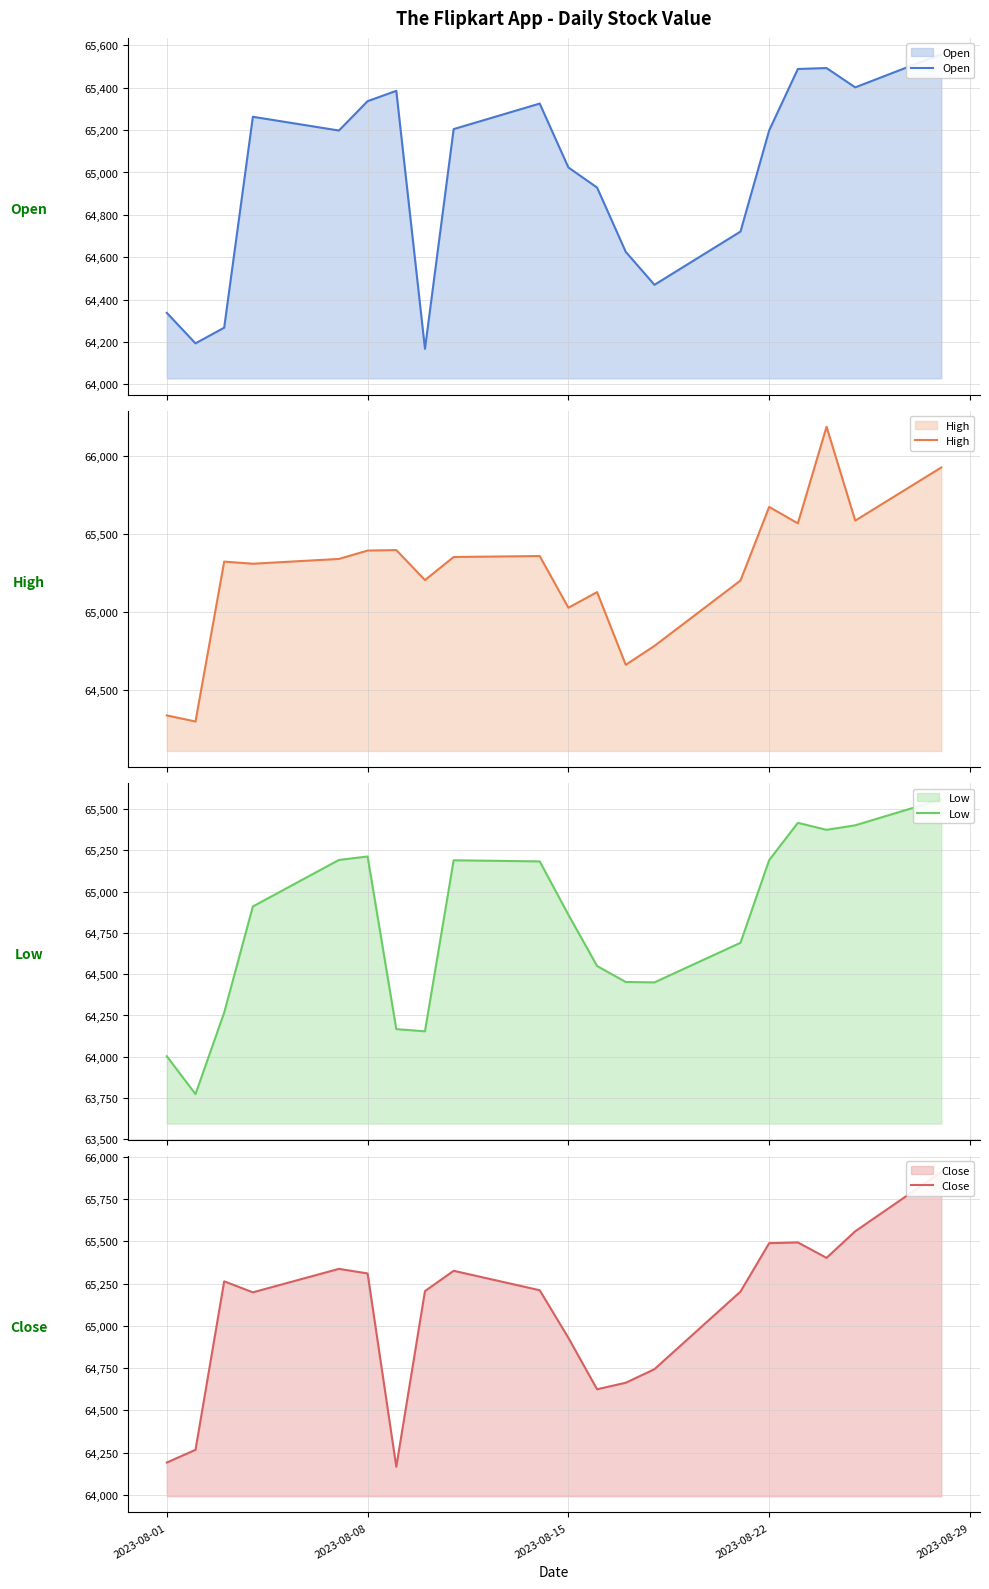

List the series in order of their peak value, highest first.

High, Close, Open, Low